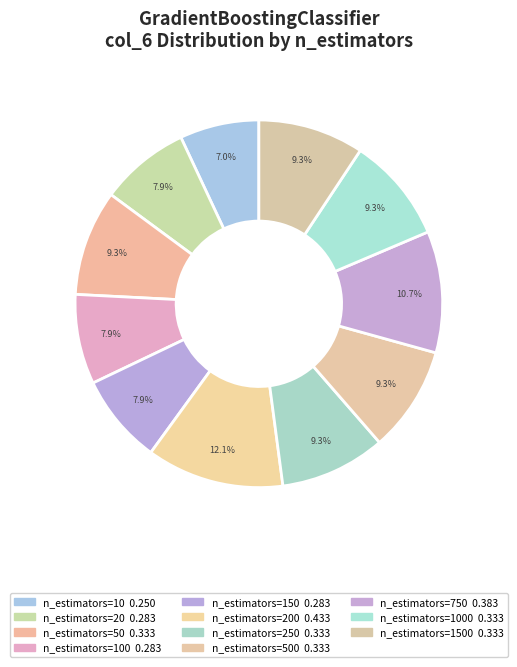

How many segments does this pie chart have?

11